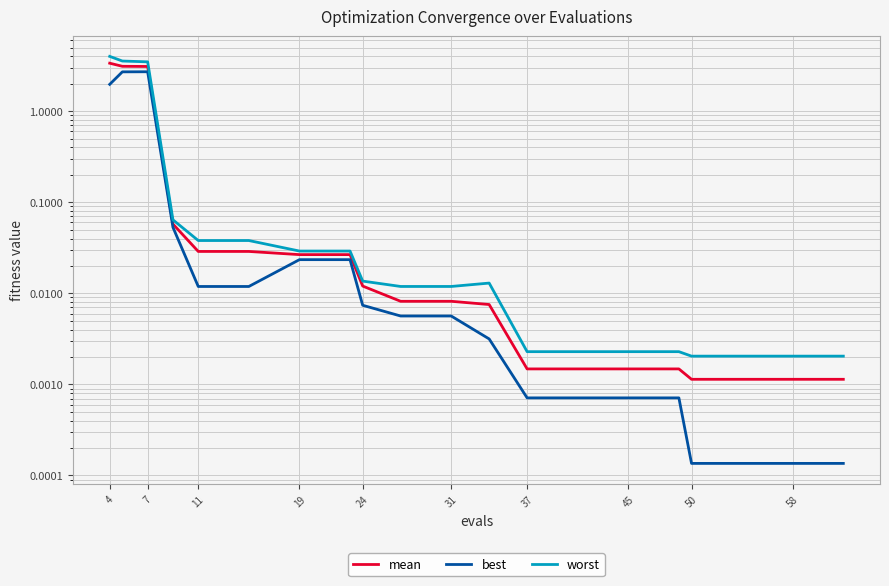

What is the difference between the maximum and minimum values in the best series?

2.7